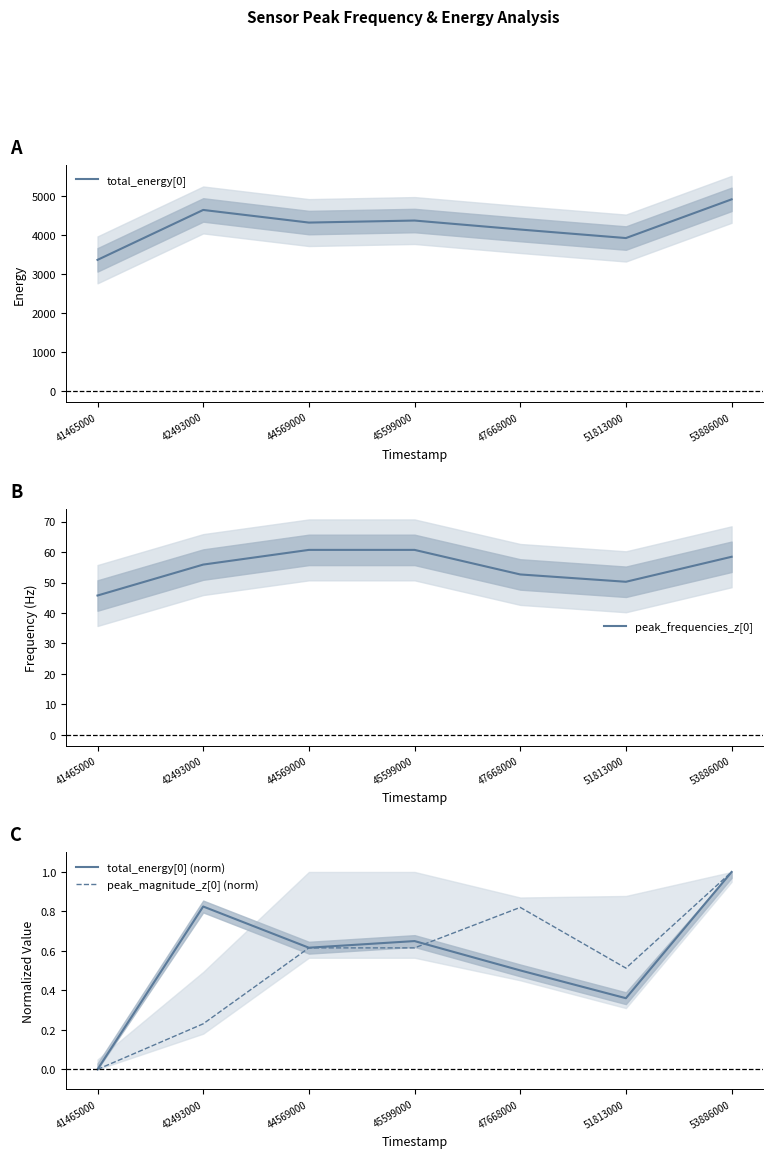

Reading left to right, what are all the values shown in this chart?

total_energy[0]: 41465000=3361.0	42493000=4638.0	44569000=4315.0	45599000=4367.0	47668000=4137.0	51813000=3919.0	53886000=4909.0
peak_frequencies_z[0]: 41465000=45.7	42493000=55.9	44569000=60.7	45599000=60.7	47668000=52.6	51813000=50.2	53886000=58.4
total_energy[0] (norm): 41465000=0.0	42493000=0.8	44569000=0.6	45599000=0.6	47668000=0.5	51813000=0.4	53886000=1.0
peak_magnitude_z[0] (norm): 41465000=0.0	42493000=0.2	44569000=0.6	45599000=0.6	47668000=0.8	51813000=0.5	53886000=1.0